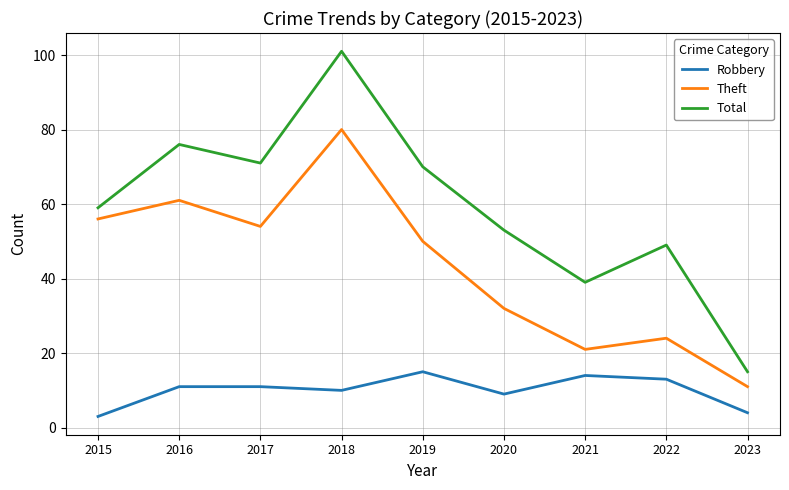

Which series has the widest spread of values?

Total